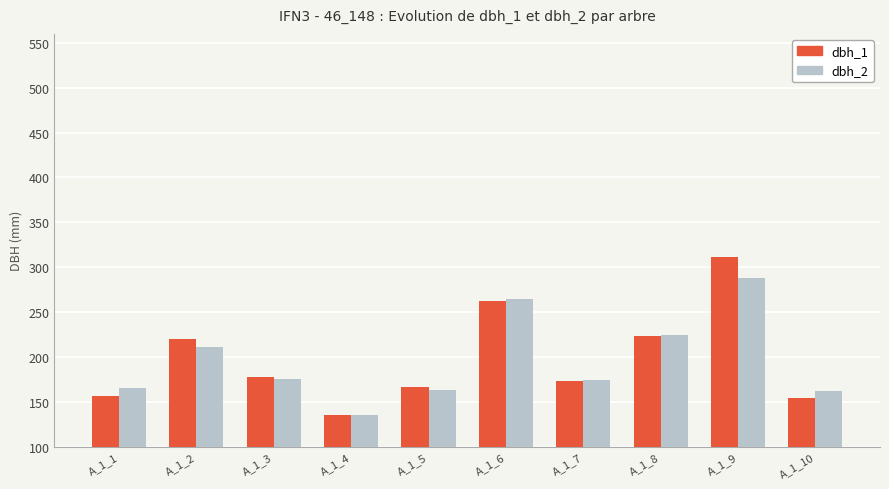

Which category has the lowest value across all series?

A_1_4